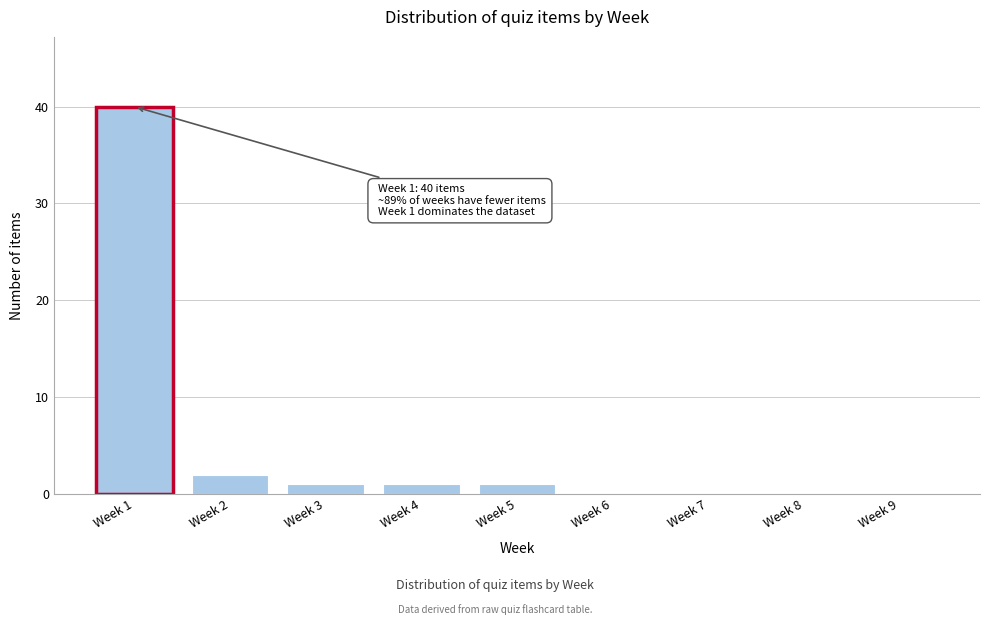

Reading right to left, transcribe all the data shown in this chart.

Week 9=0	Week 8=0	Week 7=0	Week 6=0	Week 5=1	Week 4=1	Week 3=1	Week 2=2	Week 1=40